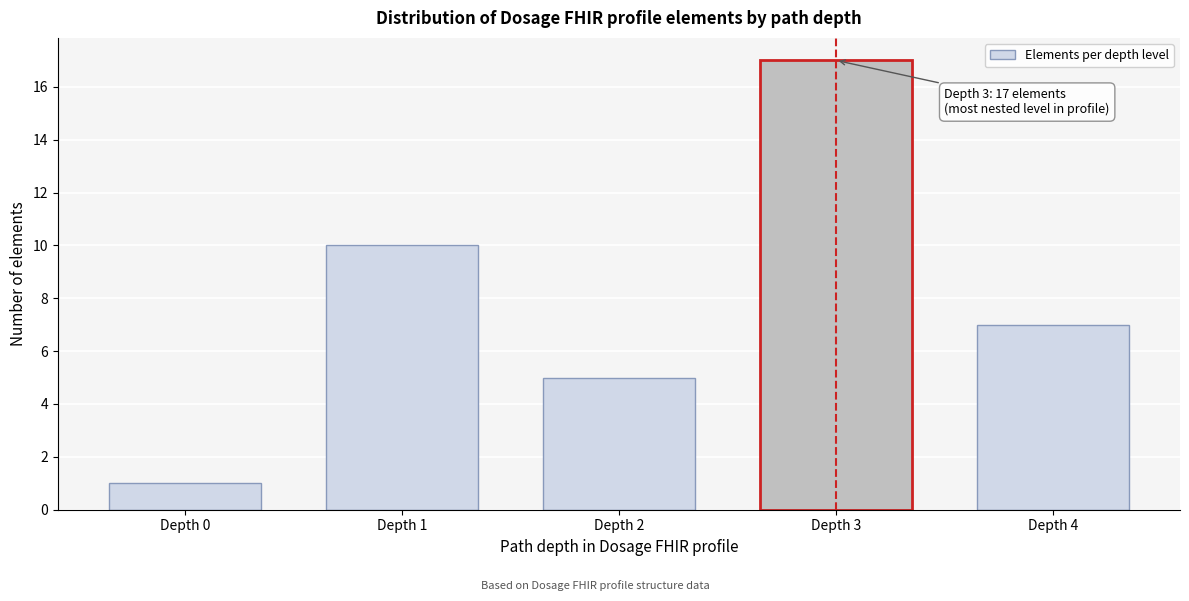

Reading left to right, what are all the values shown in this chart?

Depth 0=1	Depth 1=10	Depth 2=5	Depth 3=17	Depth 4=7